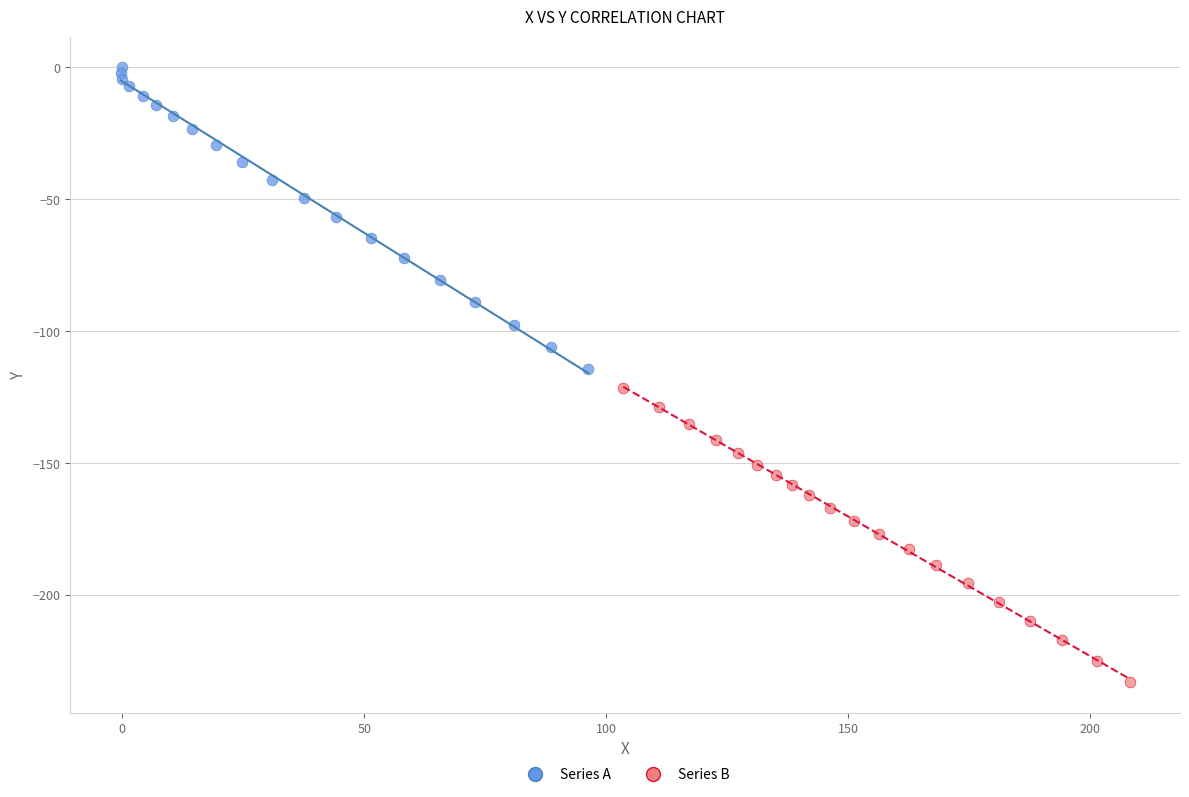

Which series has the largest Y range (max minus min)?

Series A